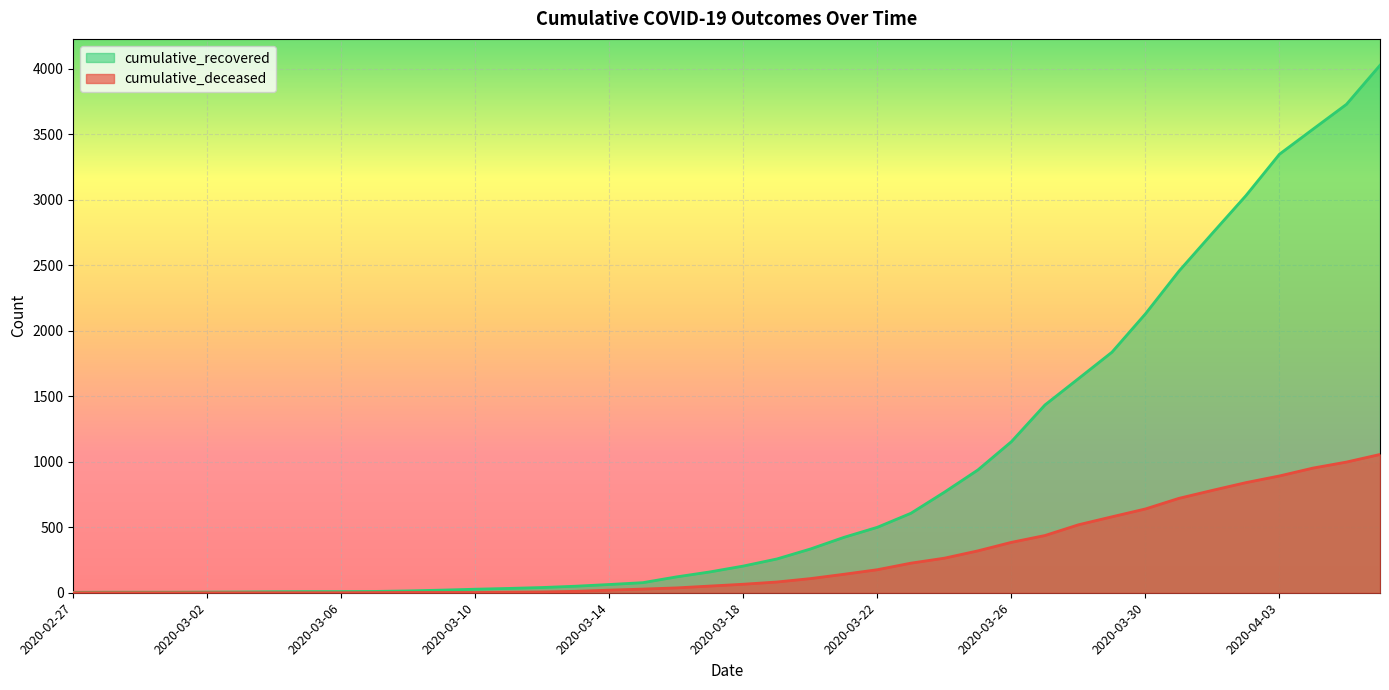

How many lines are shown in the chart?

2